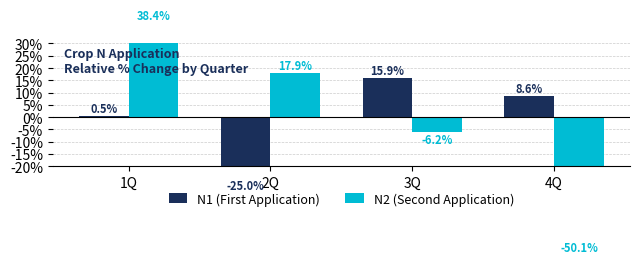

Between 4Q and 1Q, which is larger?

4Q